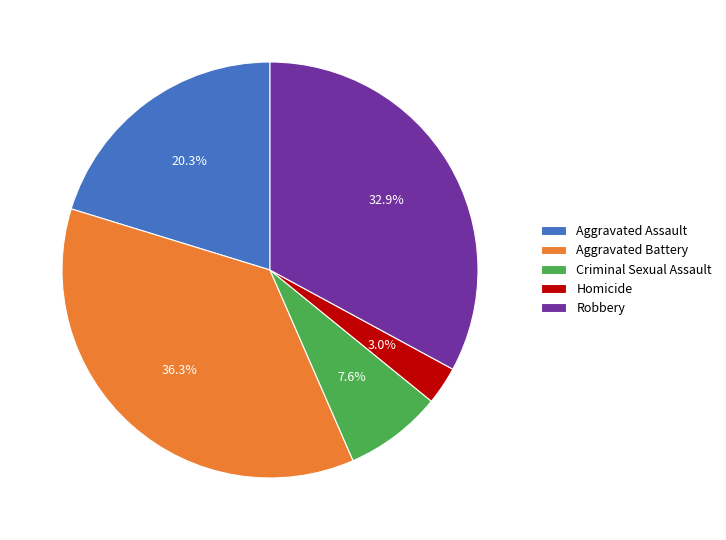

Is there any slice that represents more than half of the pie?

No